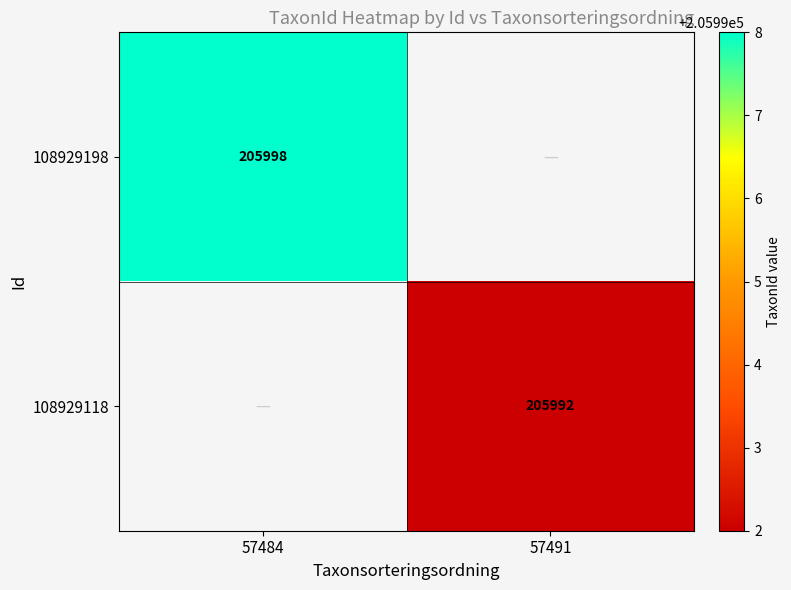

The value of 108929198 at 57484 is 322911. True or false?

False